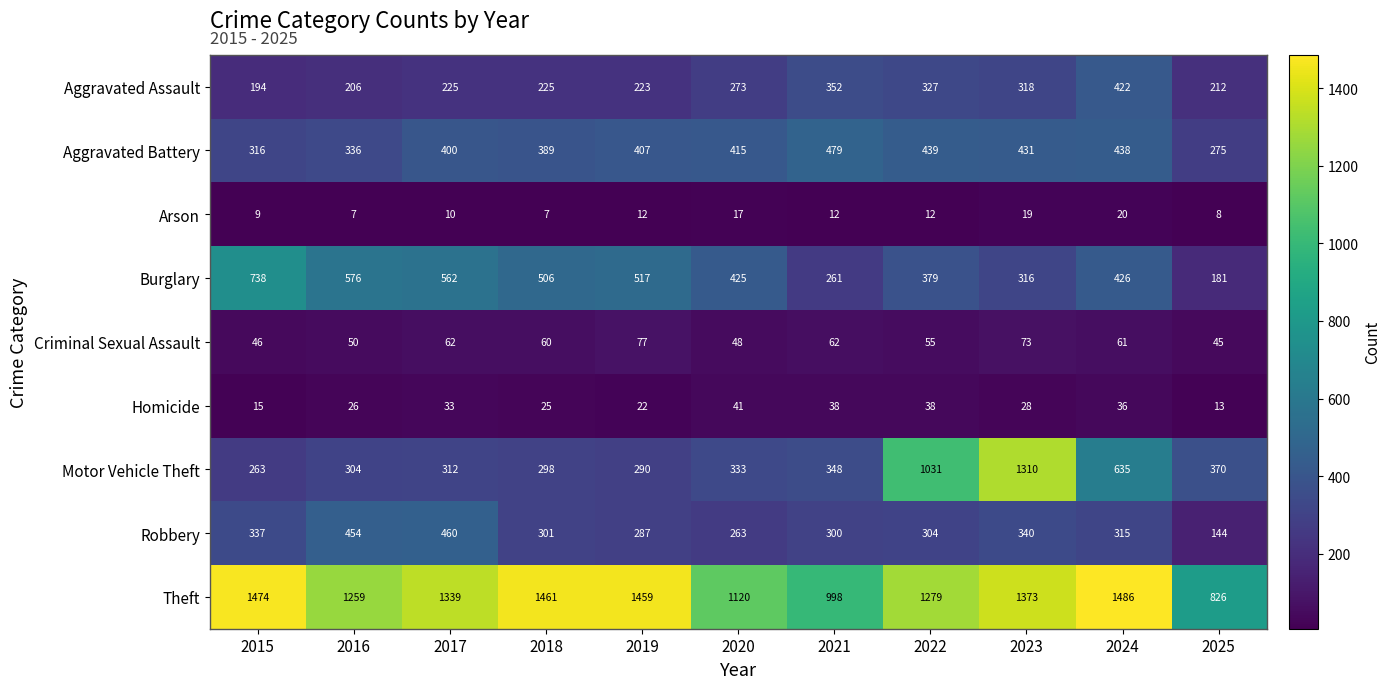

What is the average value of the Robbery series?

319